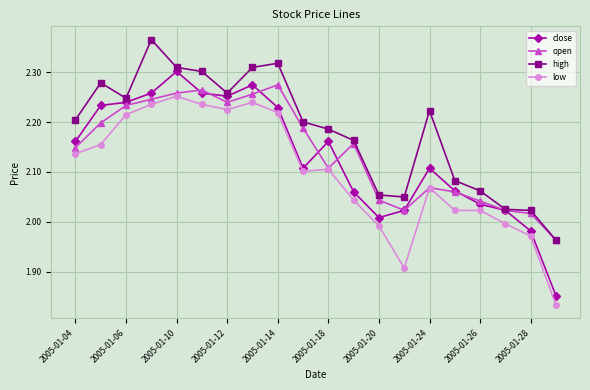

Which series has the largest total across all categories?

high